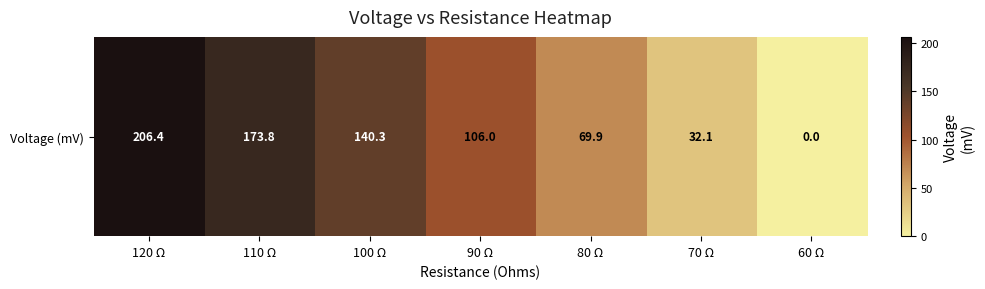

What is the average value?

104.1